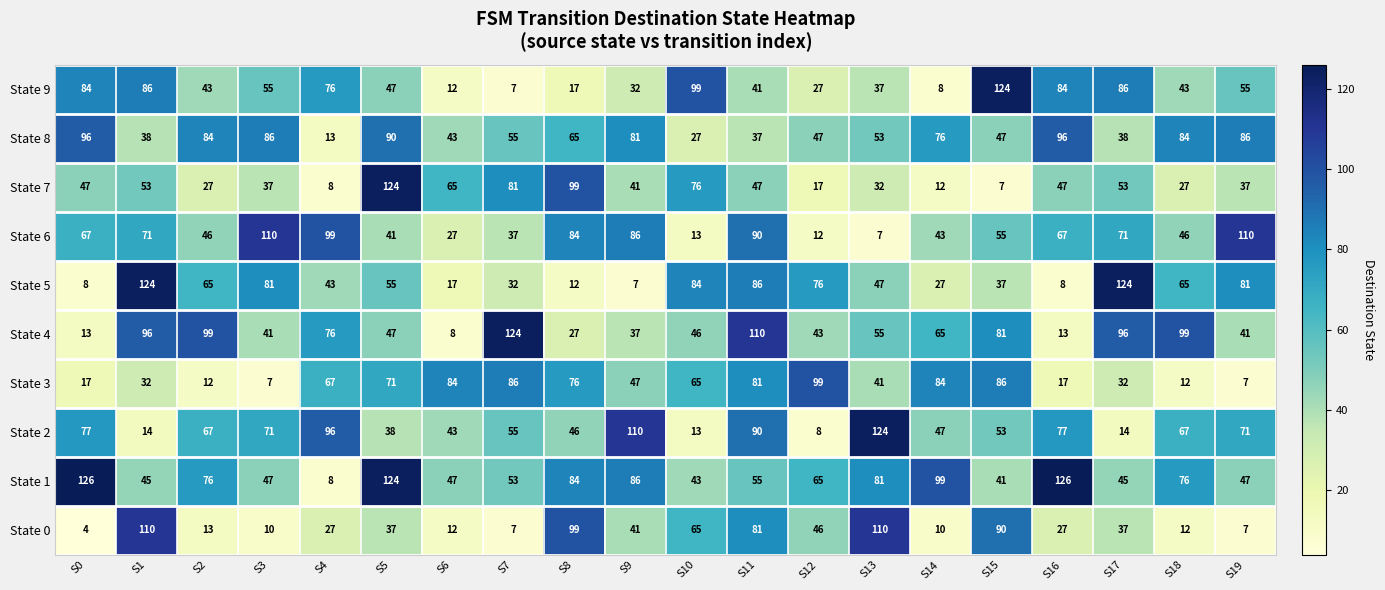

At how many categories does at least one series exceed 93?

19